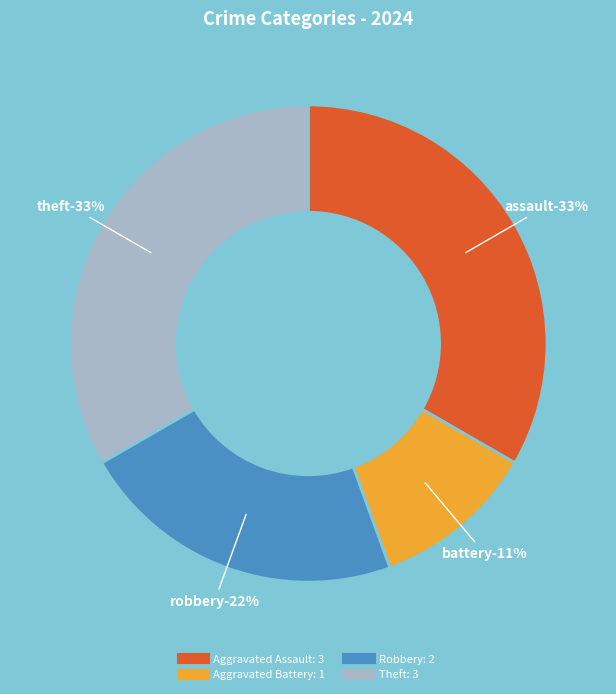

To the nearest percent, what is the difference between the largest and smallest slice percentages?

22%